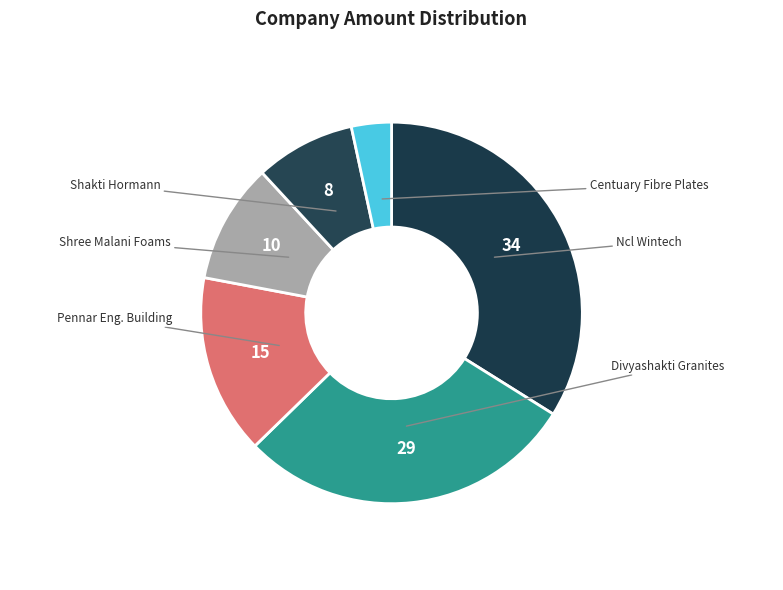

To the nearest percent, what is the average slice percentage?

17%